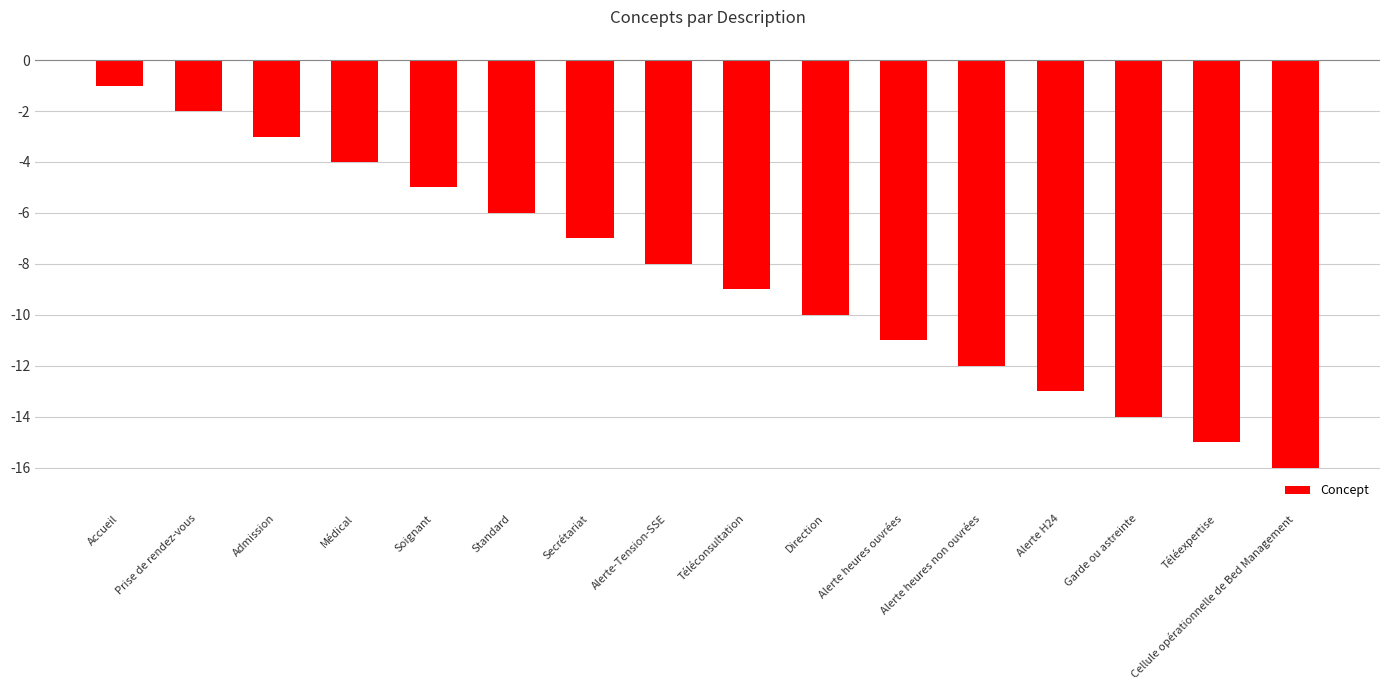

What is the greatest value displayed?

-1